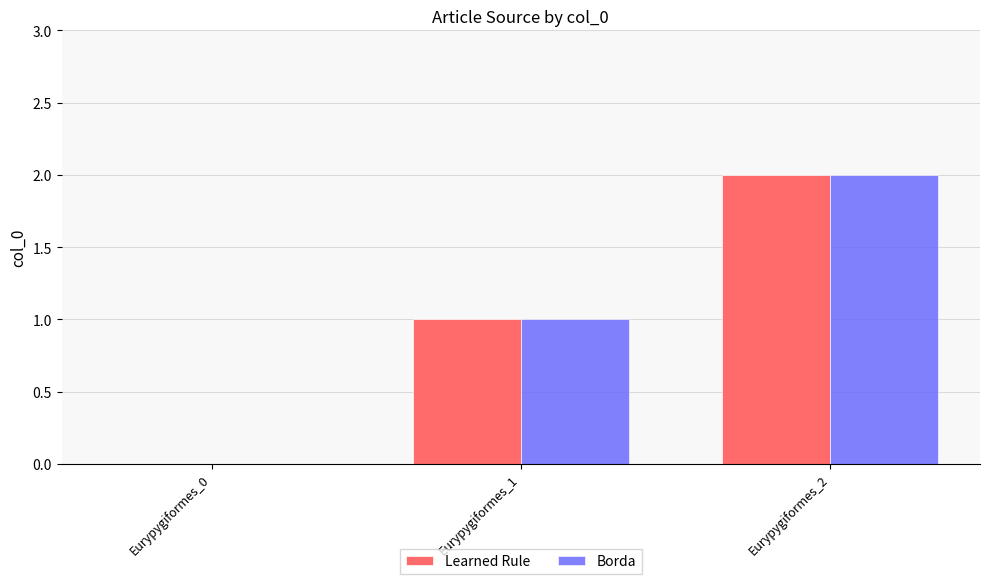

True or false: Borda has a value of 1 at Eurypygiformes_2.

False